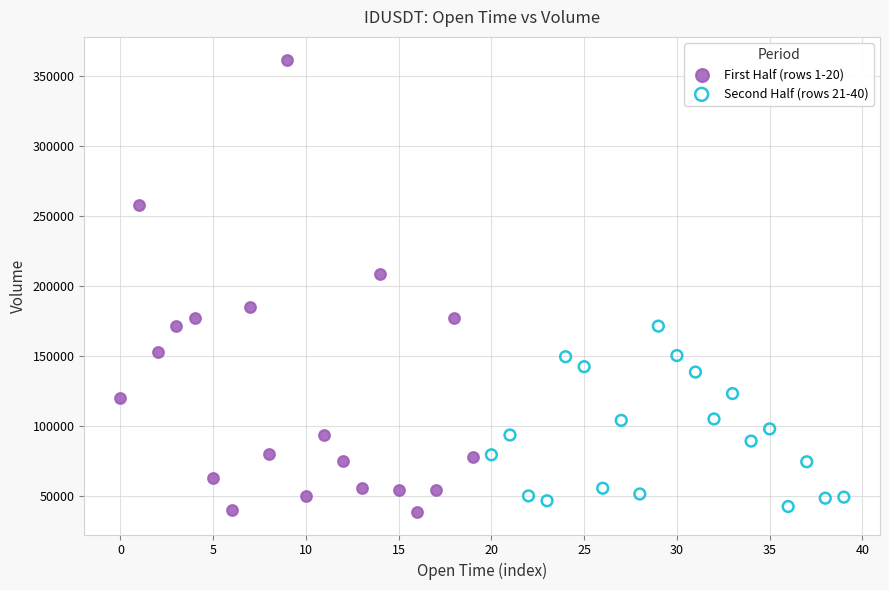

Which series has the largest Y range (max minus min)?

First Half (rows 1-20)